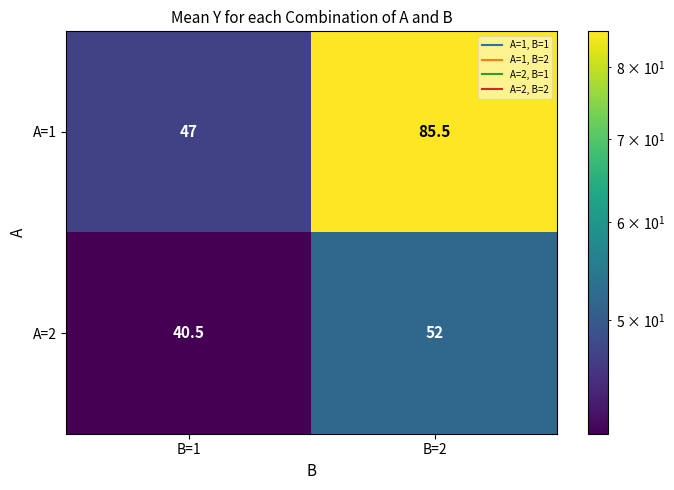

Is it true that A=1 equals 19.8 at B=1?

False